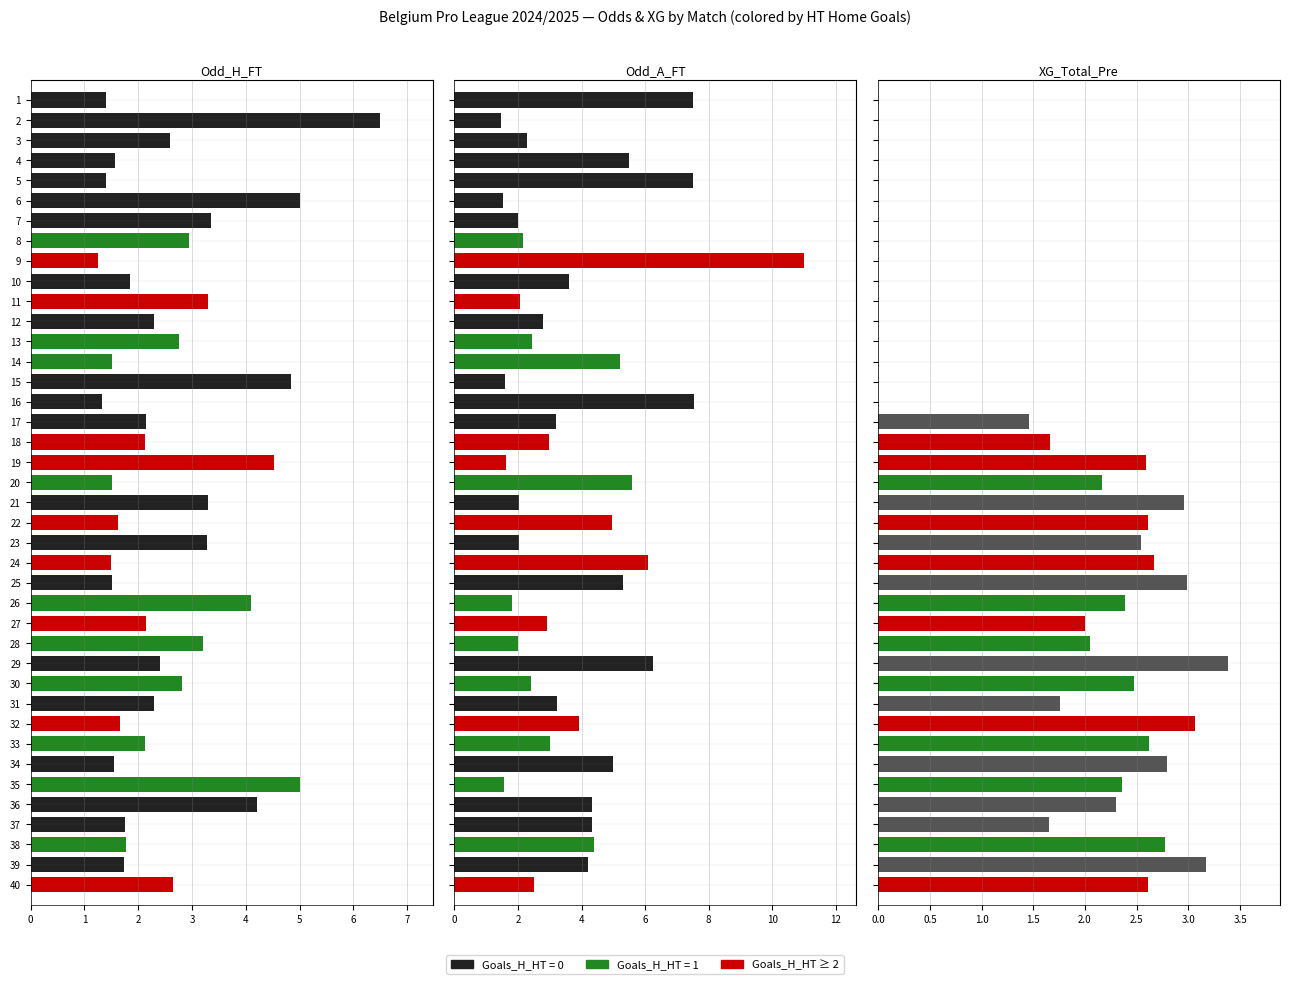

Reading left to right, transcribe all the data shown in this chart.

Odd_H_FT: 1.4	6.5	2.6	1.6	1.4	5.0	3.4	3.0	1.2	1.9	3.3	2.3	2.8	1.5	4.8	1.3	2.1	2.1	4.5	1.5	3.3	1.6	3.3	1.5	1.5	4.1	2.1	3.2	2.4	2.8	2.3	1.7	2.1	1.5	5.0	4.2	1.8	1.8	1.7	2.6
Odd_A_FT: 7.5	1.5	2.3	5.5	7.5	1.5	2.0	2.1	11.0	3.6	2.0	2.8	2.5	5.2	1.6	7.5	3.2	3.0	1.6	5.6	2.0	5.0	2.0	6.1	5.3	1.8	2.9	2.0	6.2	2.4	3.2	3.9	3.0	5.0	1.6	4.3	4.3	4.4	4.2	2.5
XG_Total_Pre: 0.0	0.0	0.0	0.0	0.0	0.0	0.0	0.0	0.0	0.0	0.0	0.0	0.0	0.0	0.0	0.0	1.5	1.7	2.6	2.2	3.0	2.6	2.5	2.7	3.0	2.4	2.0	2.0	3.4	2.5	1.8	3.1	2.6	2.8	2.4	2.3	1.6	2.8	3.2	2.6